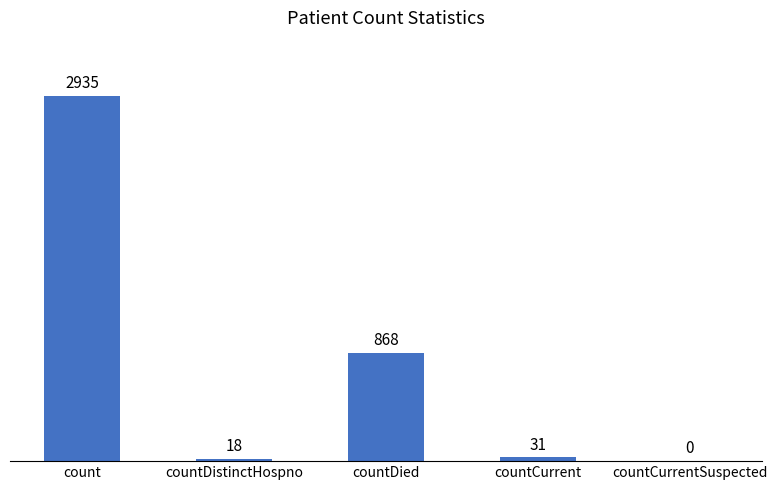

How many categories are shown in the chart?

5